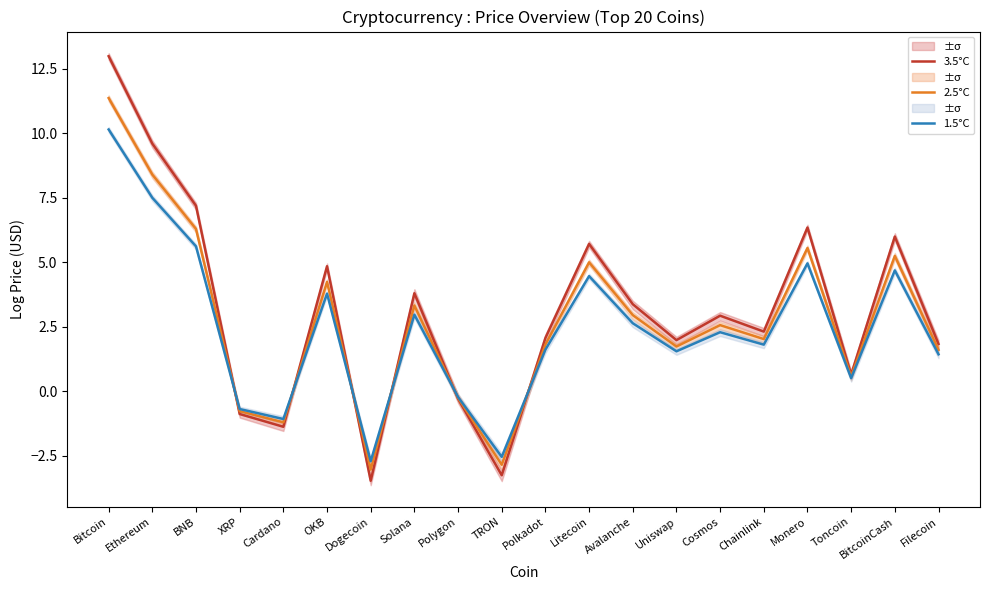

List the labels in order of 3.5°C value, smallest first.

Dogecoin, TRON, Cardano, XRP, Polygon, Toncoin, Filecoin, Uniswap, Polkadot, Chainlink, Cosmos, Avalanche, Solana, OKB, Litecoin, BitcoinCash, Monero, BNB, Ethereum, Bitcoin